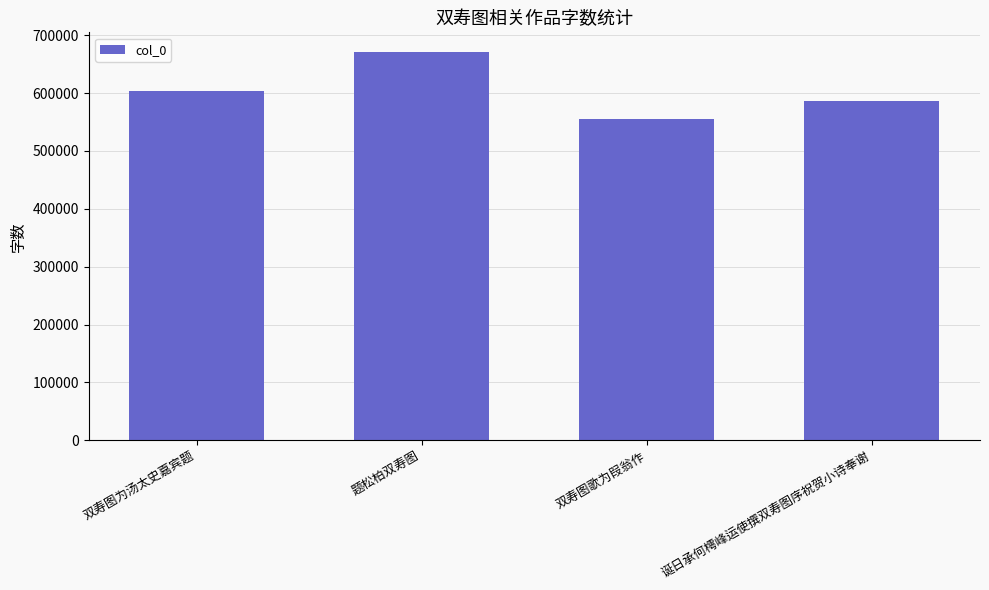

The chart shows a value of 556097 at 双寿图歌为叚翁作. True or false?

True